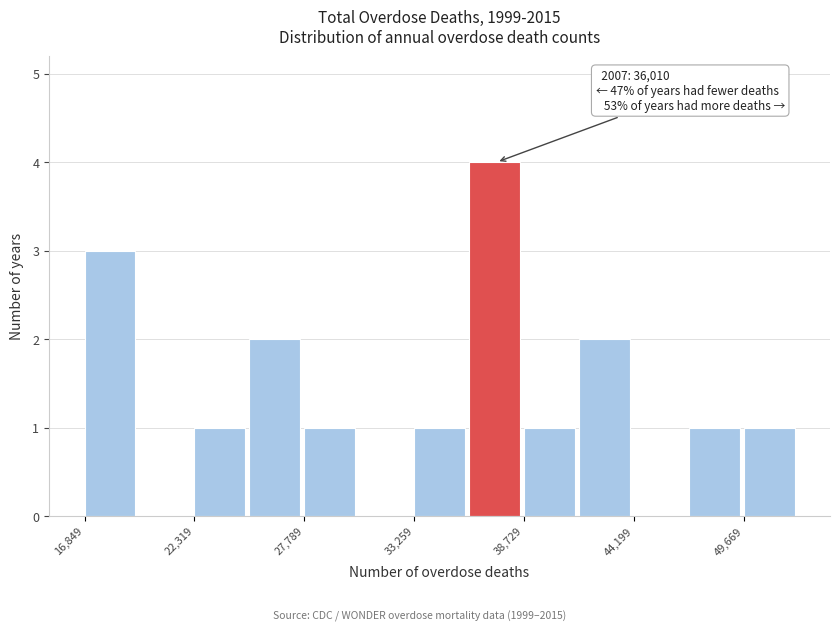

Around what value on the x-axis is the tallest bar? Give the approximate position of its centre, as read against the axis.

37000